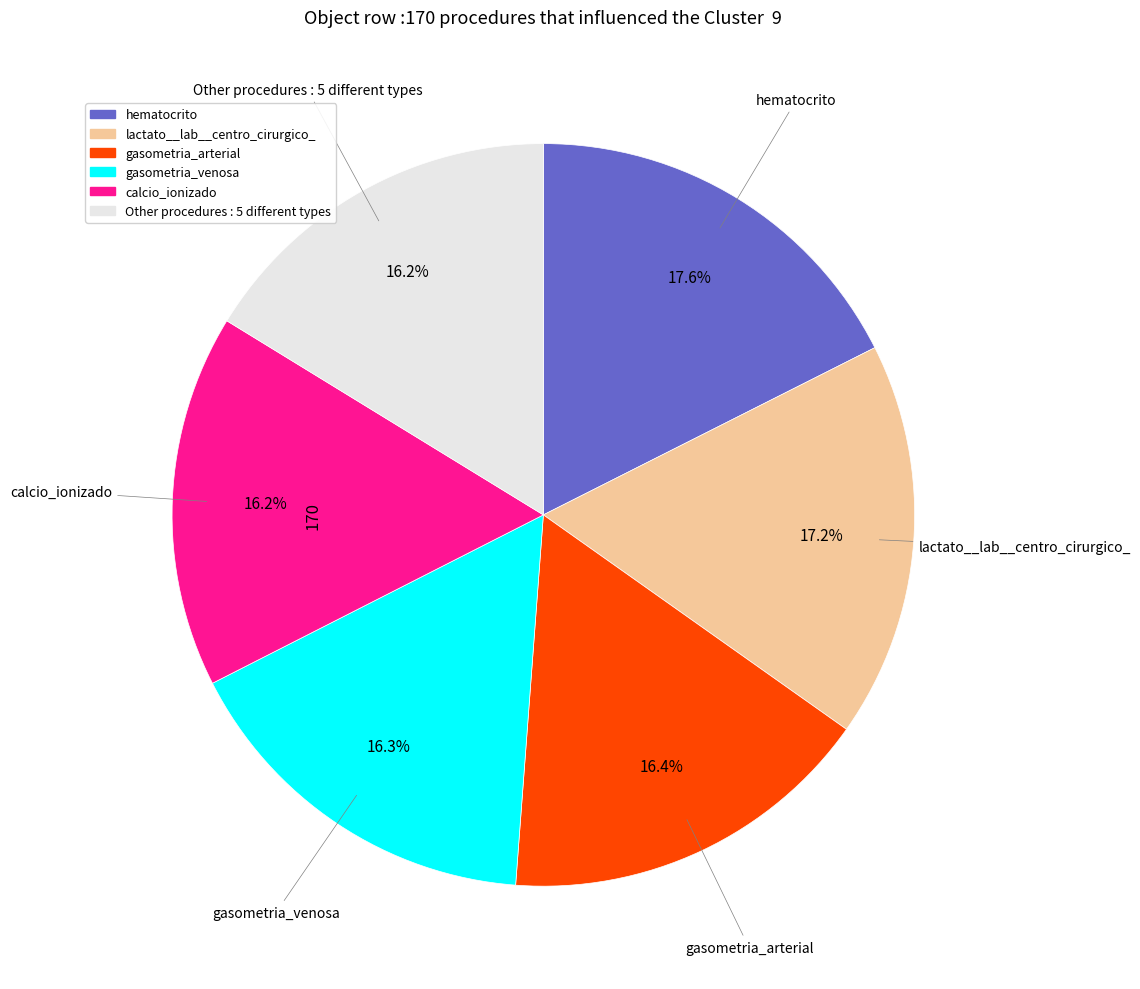

Is there a majority slice in this chart?

No